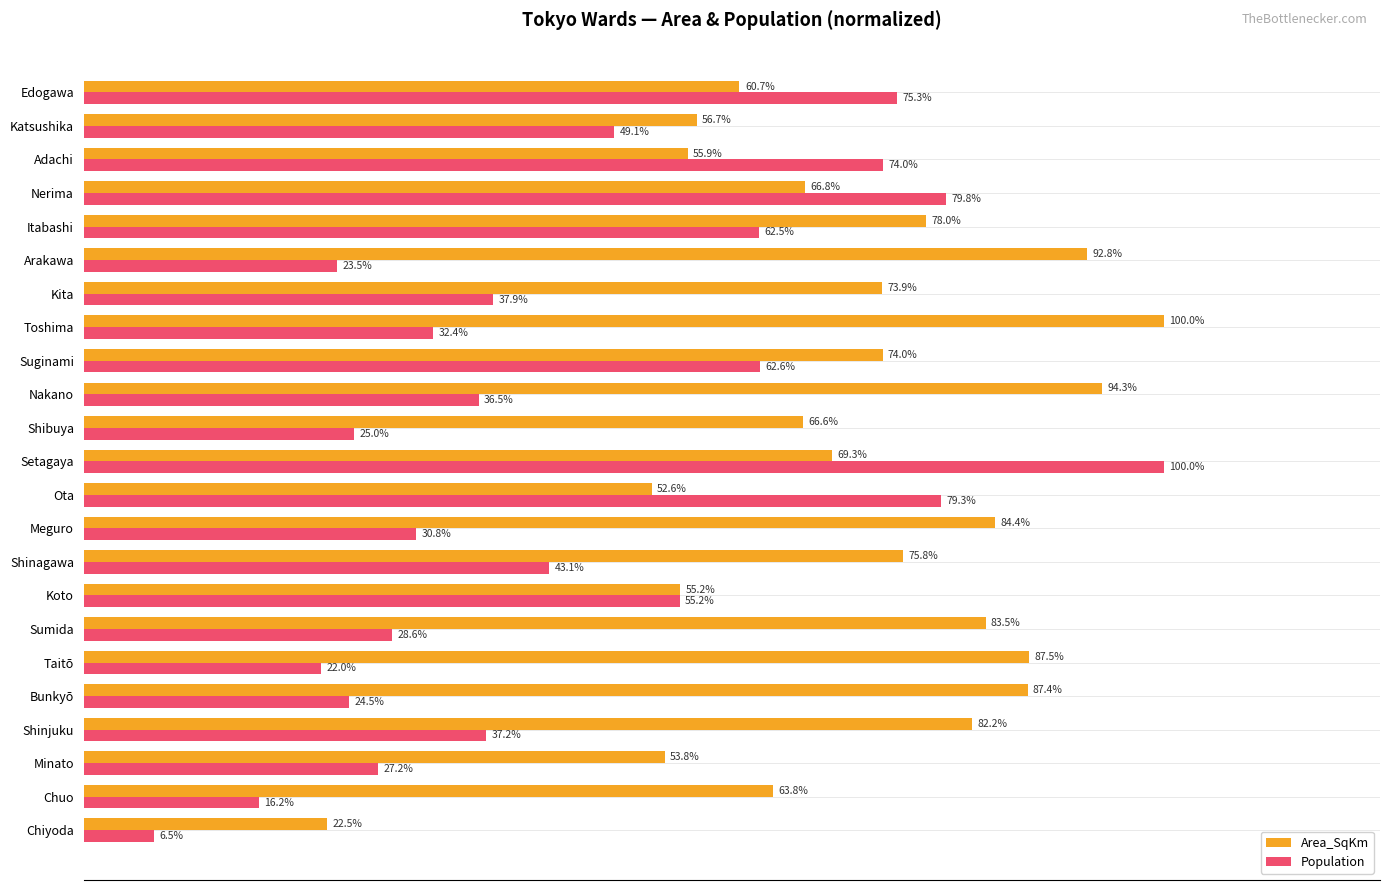

Which series has the largest total across all categories?

Area_SqKm